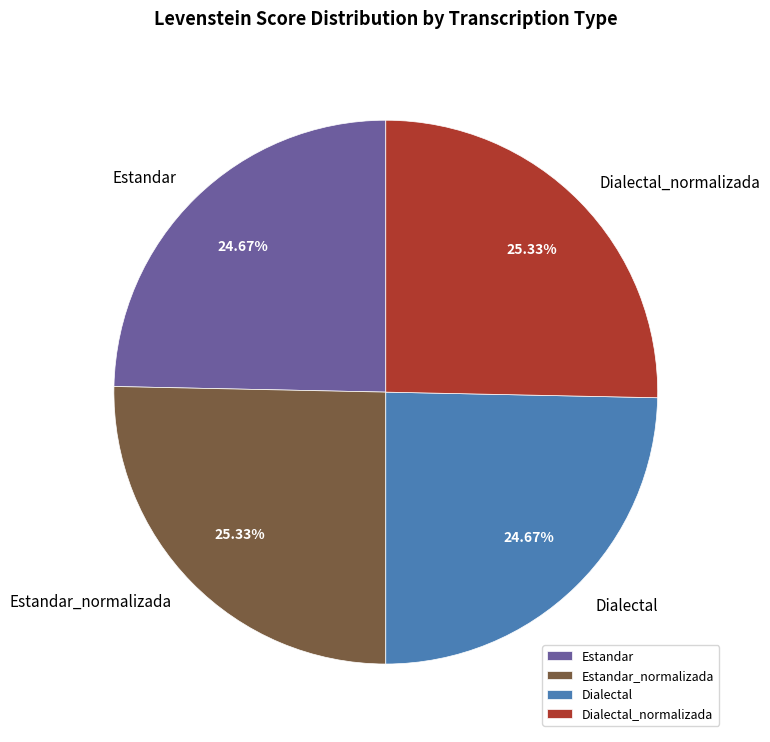

To the nearest percent, what portion does Estandar represent?

25%